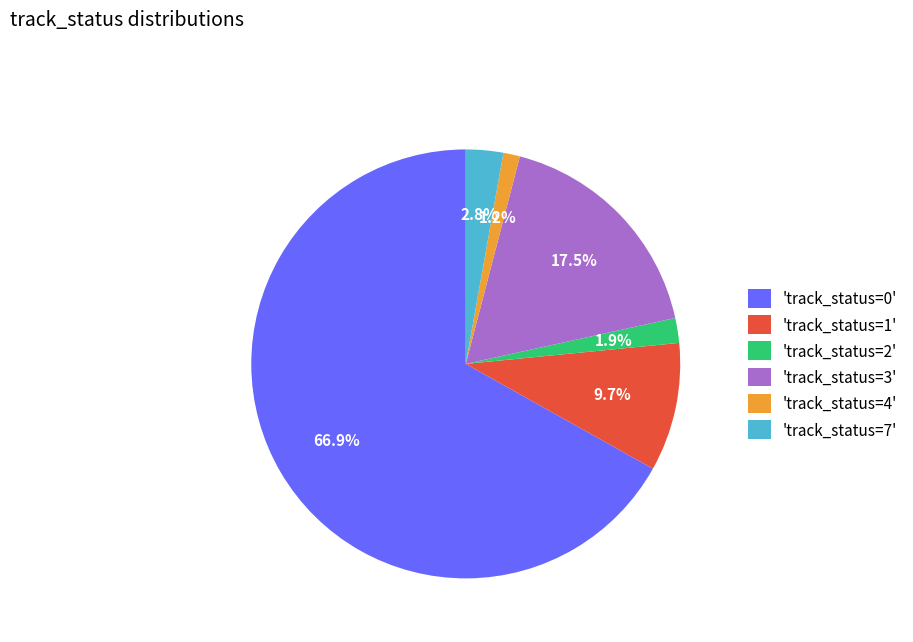

Combined, what portion of the pie is 'track_status=3' and 'track_status=1'?

27.2%